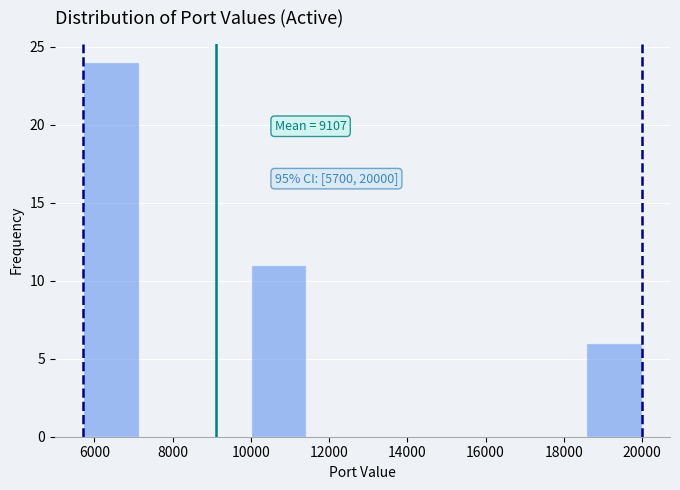

Over which range of the x-axis is the bar tallest?

5800 to 7200